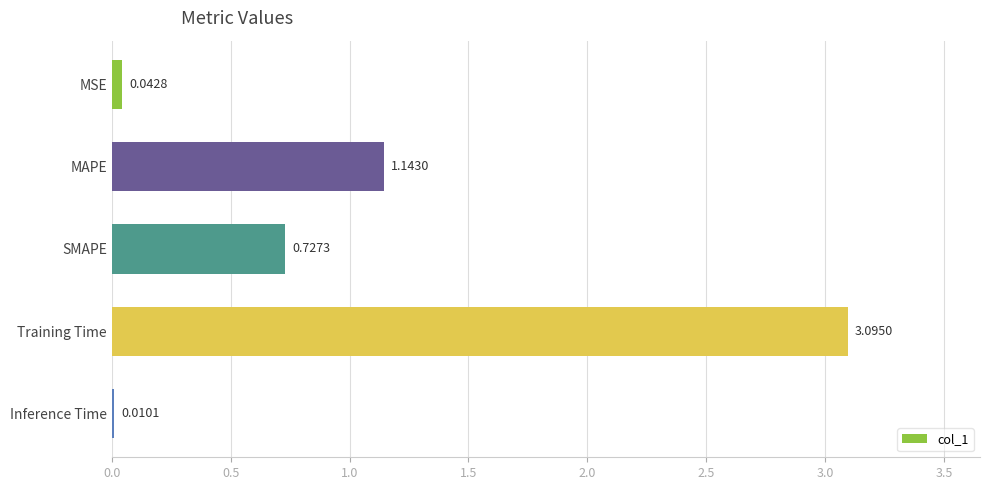

What is the greatest value displayed?

3.1